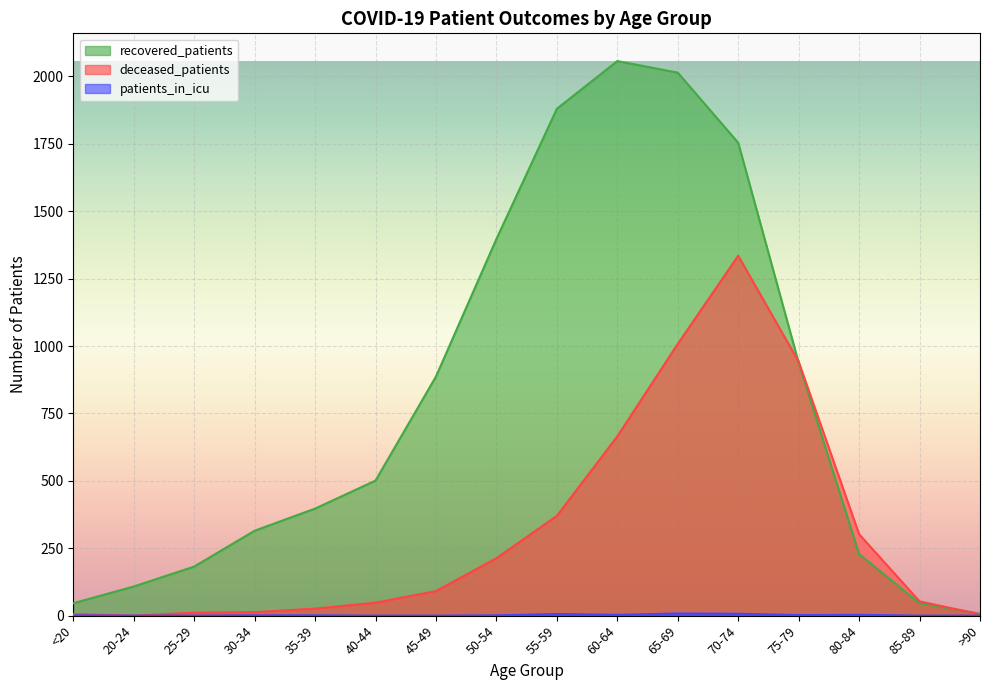

Reading left to right, extract all data points from this chart.

deceased_patients: <20=6	20-24=0	25-29=11	30-34=13	35-39=26	40-44=48	45-49=91	50-54=213	55-59=370	60-64=665	65-69=1008	70-74=1335	75-79=942	80-84=302	85-89=53	>90=5
recovered_patients: <20=46	20-24=108	25-29=182	30-34=315	35-39=397	40-44=501	45-49=887	50-54=1397	55-59=1880	60-64=2057	65-69=2014	70-74=1754	75-79=938	80-84=228	85-89=46	>90=7
patients_in_icu: <20=1	20-24=0	25-29=0	30-34=1	35-39=1	40-44=0	45-49=0	50-54=1	55-59=6	60-64=3	65-69=8	70-74=7	75-79=2	80-84=3	85-89=0	>90=0